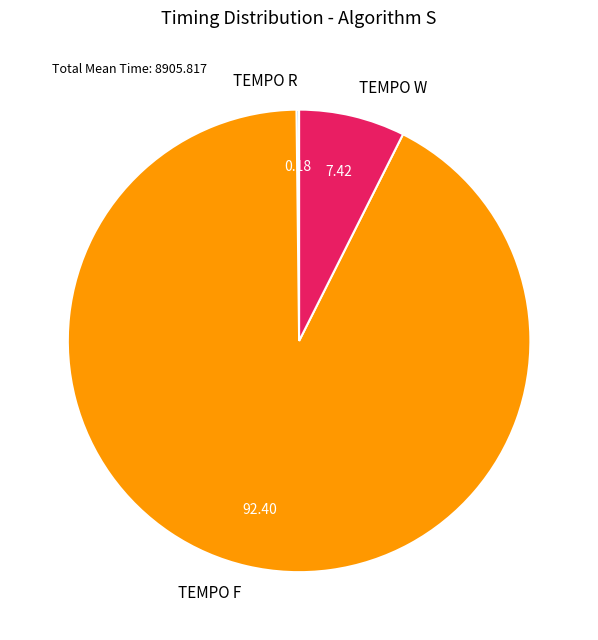

Between TEMPO F and TEMPO W, which is larger?

TEMPO F